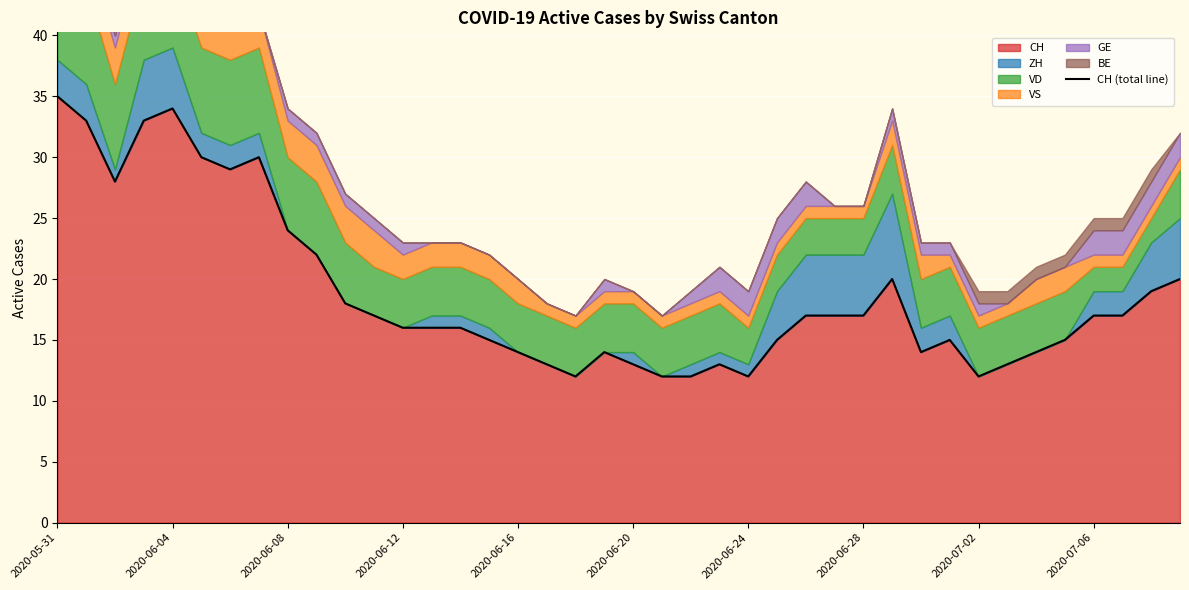

True or false: the data shows 13 at 33.

True